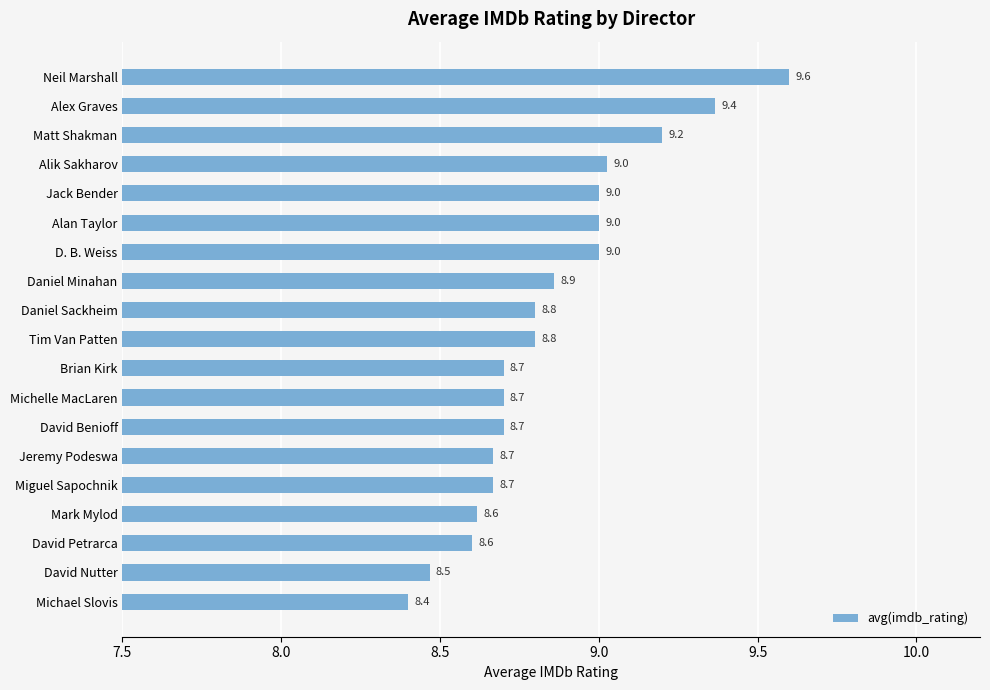

What is the label of the 19th bar from the bottom?

Neil Marshall